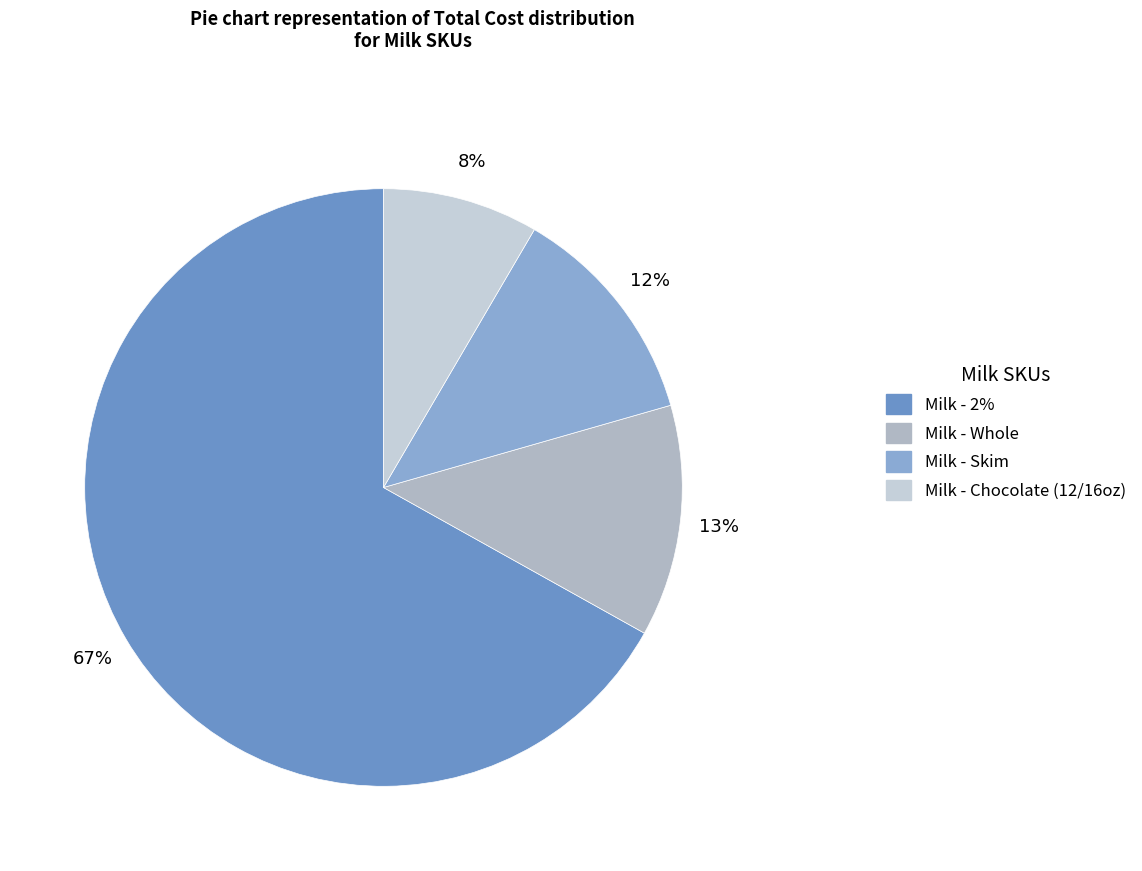

Which category accounts for the majority?

Milk - 2%